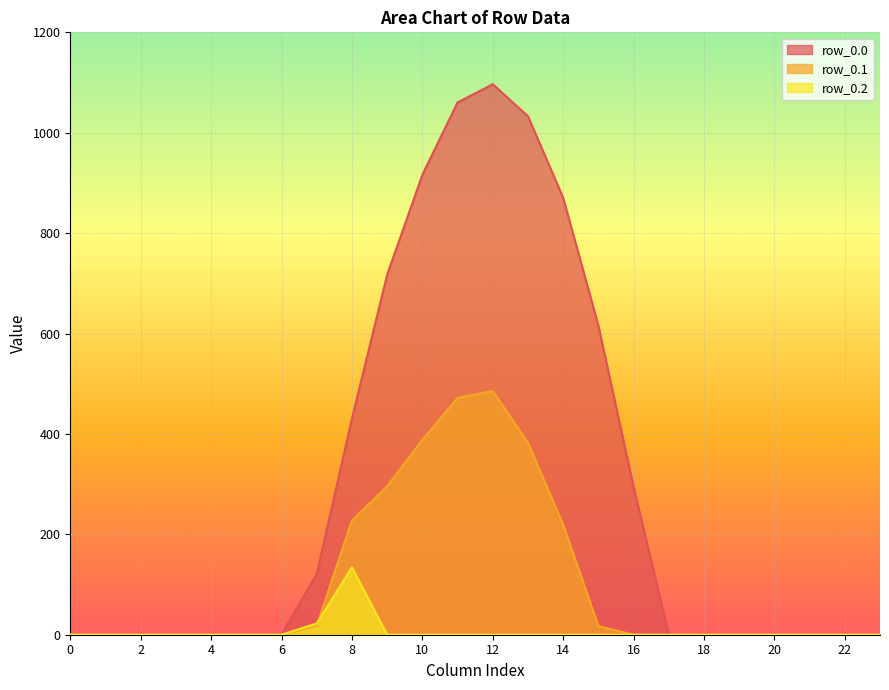

At which category is the sum across all series the highest?

12